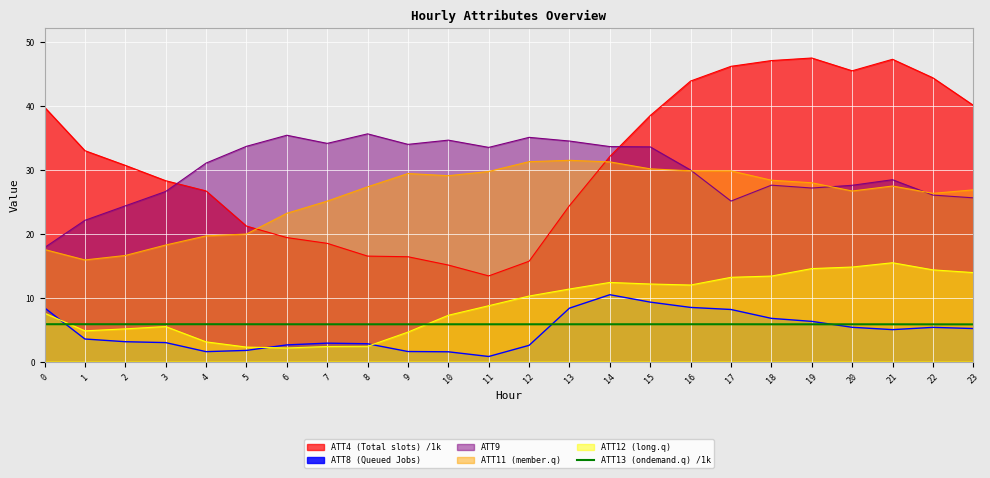

Does the chart display data point markers on the line(s)?

No